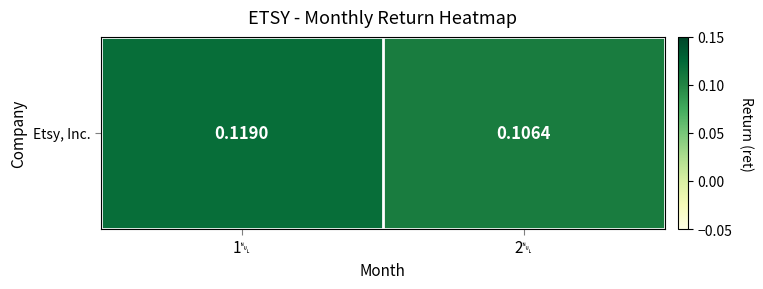

Reading left to right, extract all data points from this chart.

1␀=0.1	2␀=0.1